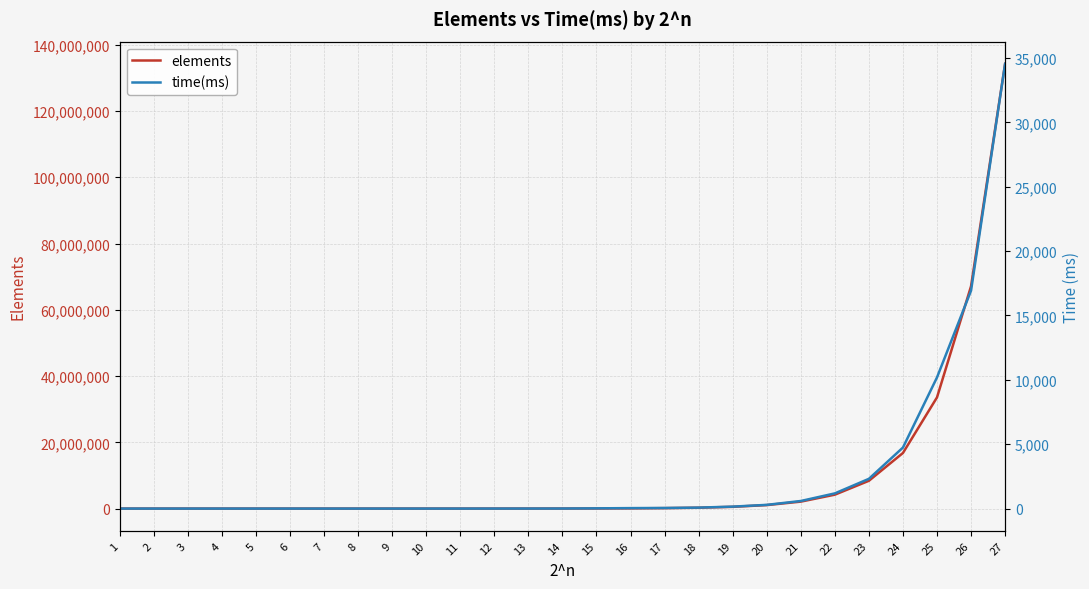

What is the total value across all series at 13?

8194